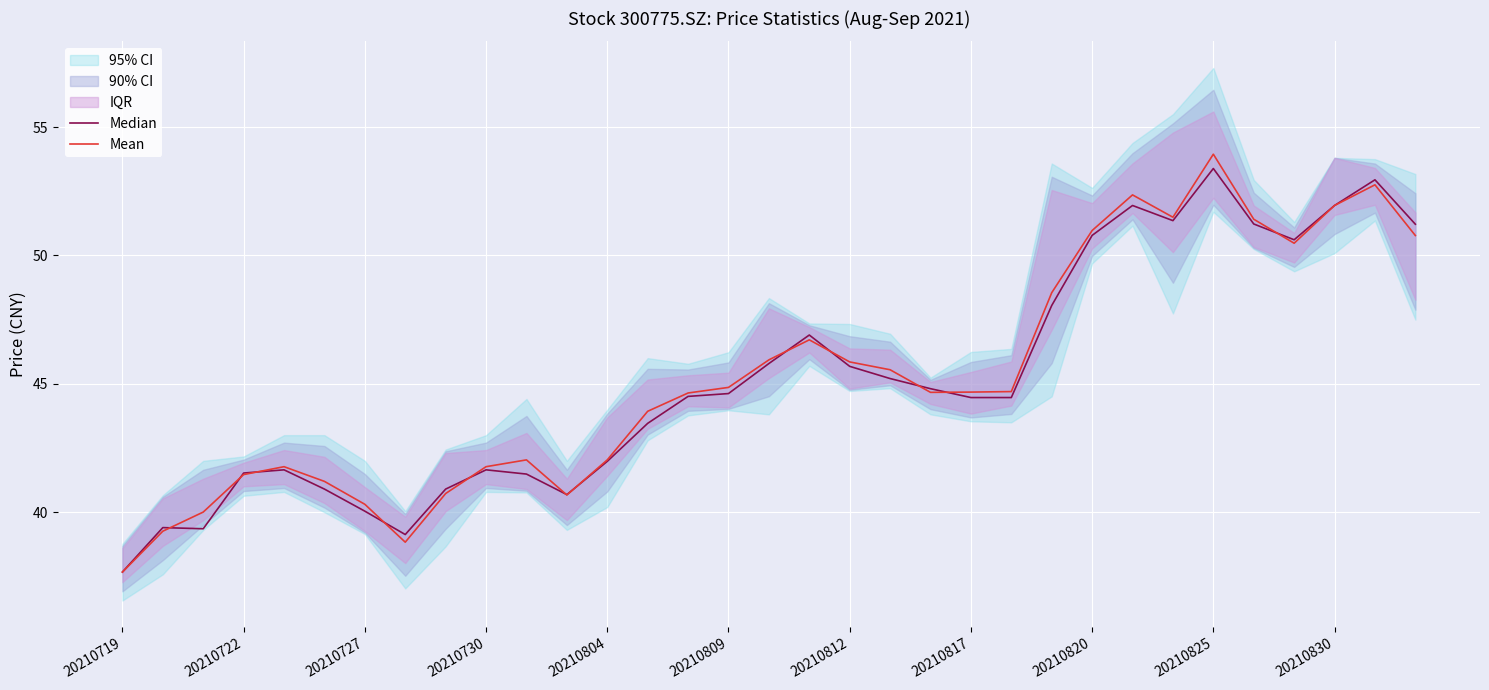

What value does the Mean series have at 20210727?

40.3